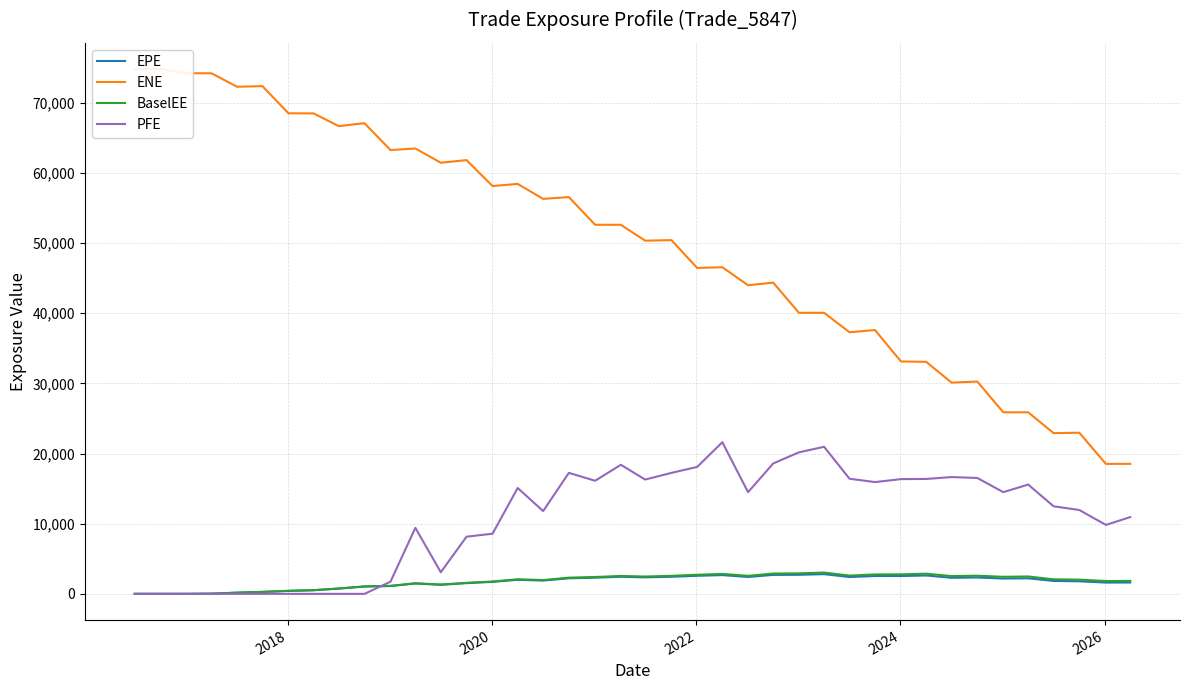

How many interior local peaks does the PFE series have?

8